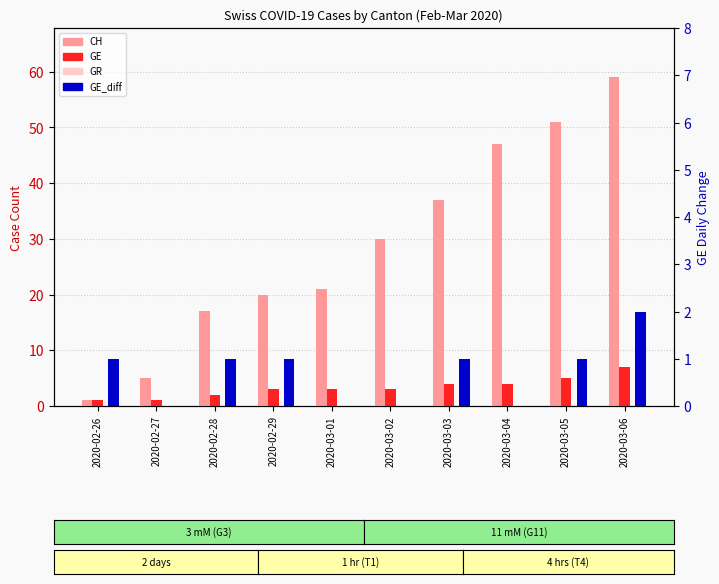

Which series has the widest spread of values?

CH